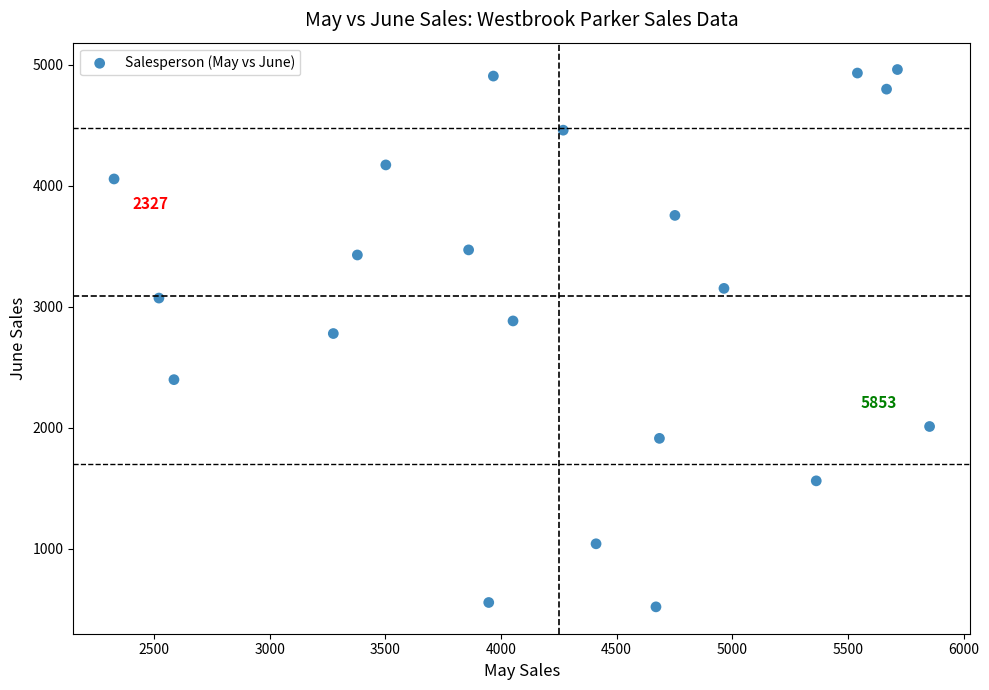

What is the range of Y values (max minus min)?

4439